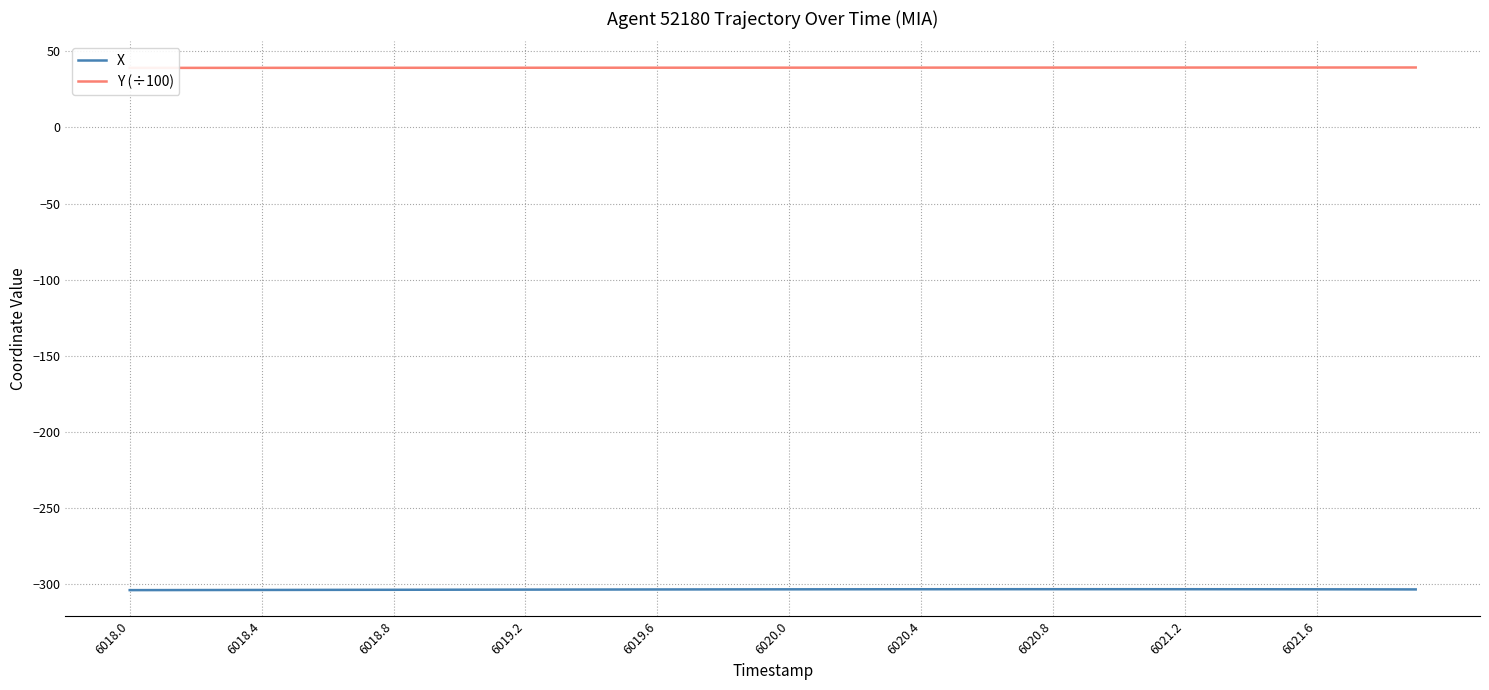

The X series shows -303.5 at 6020.0. True or false?

True